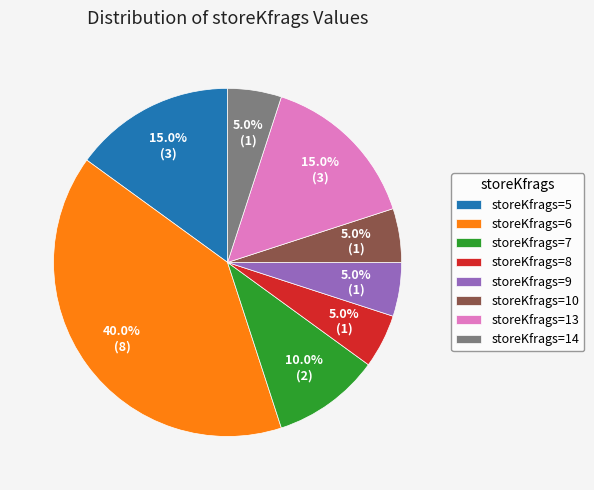

Combined, do storeKfrags=5 and storeKfrags=9 account for over 50%?

No